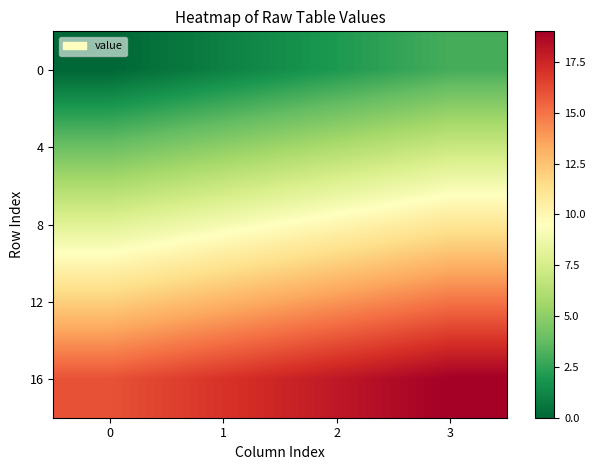

How many distinct data groups are displayed?

5